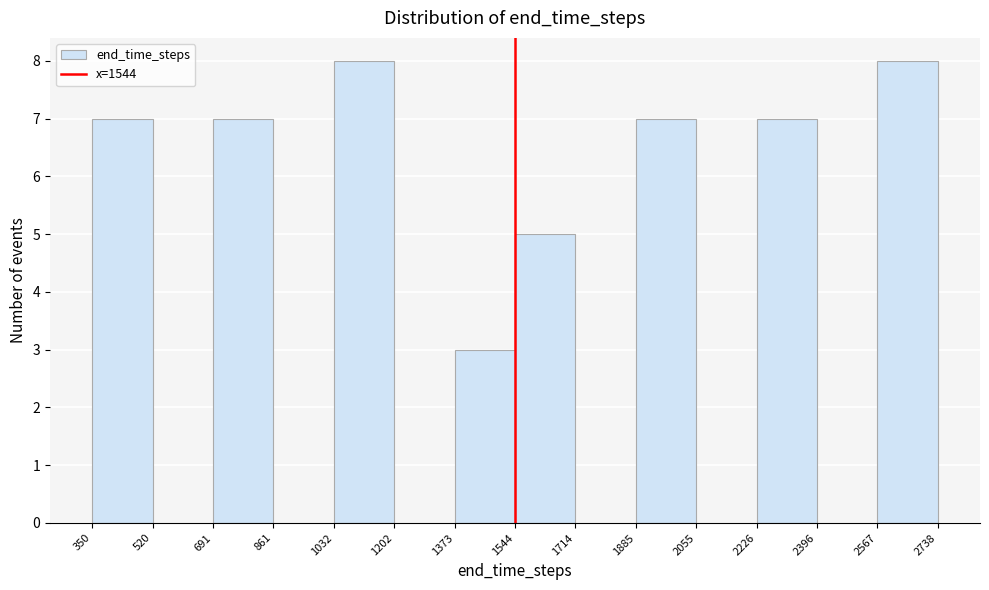

Reading left to right, list every bar in this chart as the range it spans on the x-axis followed by its height. The values are not printed on the chart, so give them approximately, as read against the axis.

350 to 520: 7
520 to 691: 0
691 to 861: 7
861 to 1032: 0
1032 to 1202: 8
1202 to 1373: 0
1373 to 1544: 3
1544 to 1714: 5
1714 to 1885: 0
1885 to 2055: 7
2055 to 2226: 0
2226 to 2396: 7
2396 to 2567: 0
2567 to 2738: 8